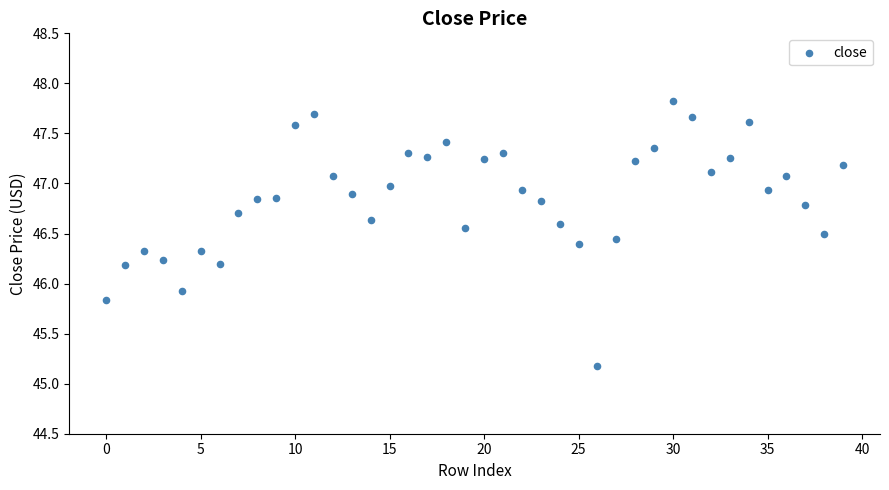

What is the range of Y values (max minus min)?

2.6